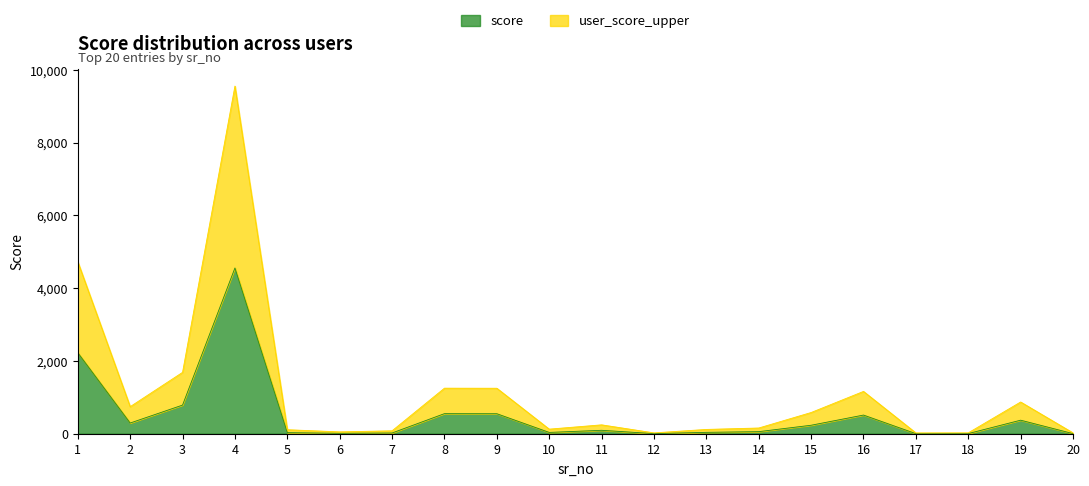

What is the sum of all score values?

10382